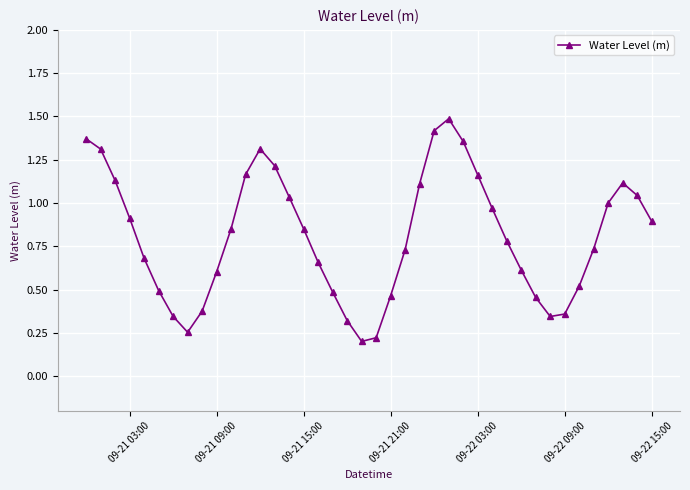

Count the number of data series in this chart.

1